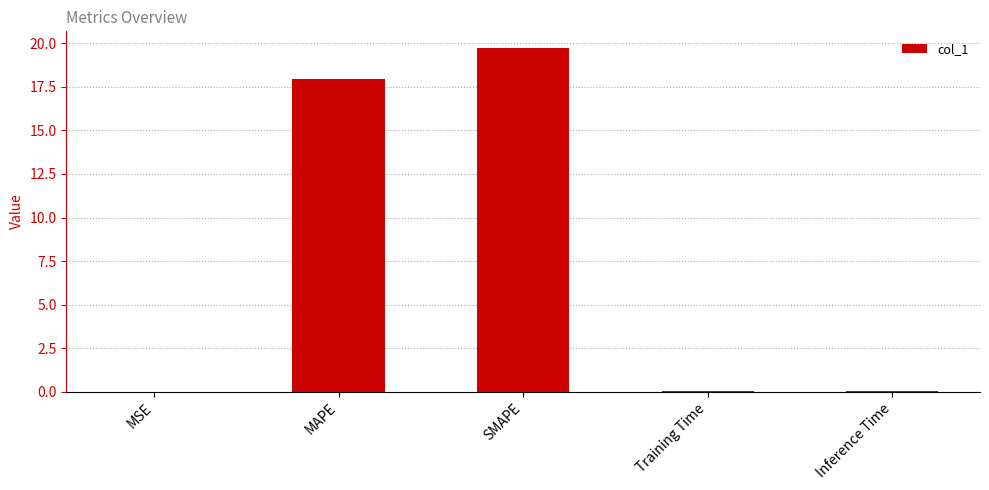

What is the sum of all values?

37.7